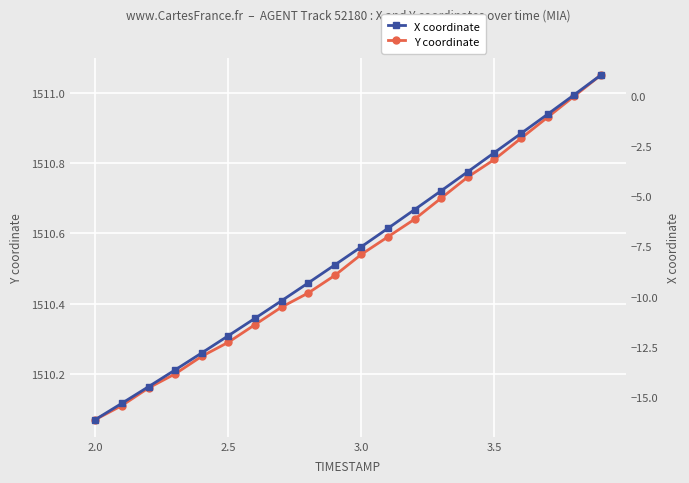

True or false: Y coordinate has more than 0 interior local peaks.

False